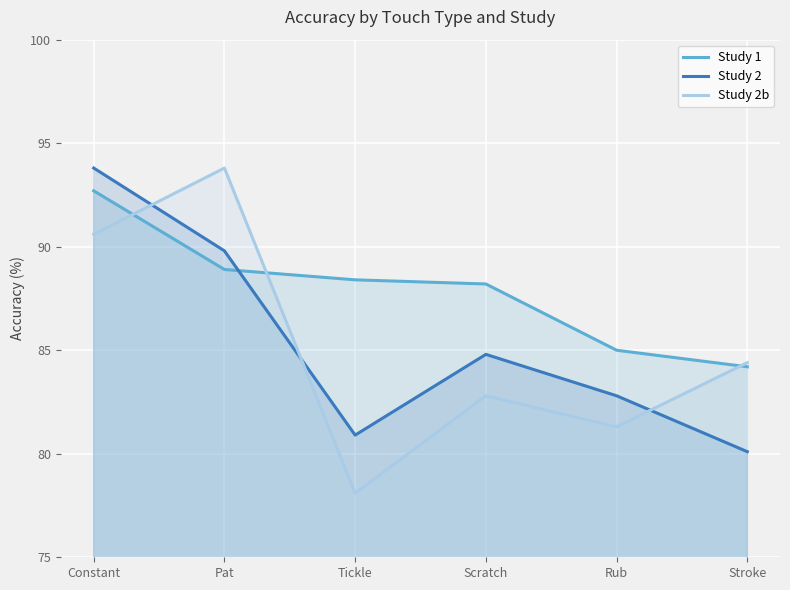

What is the label of the 4th point from the left?

Scratch